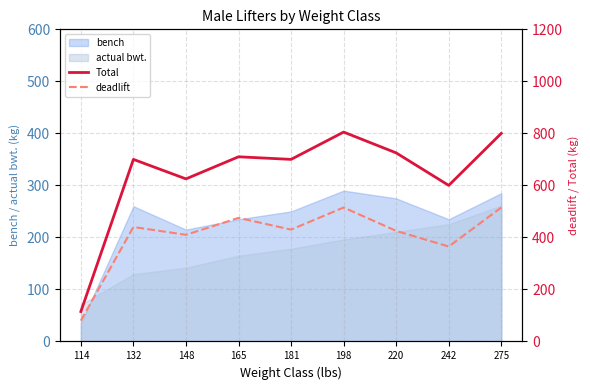

The value of deadlift at 132 is 743. True or false?

False